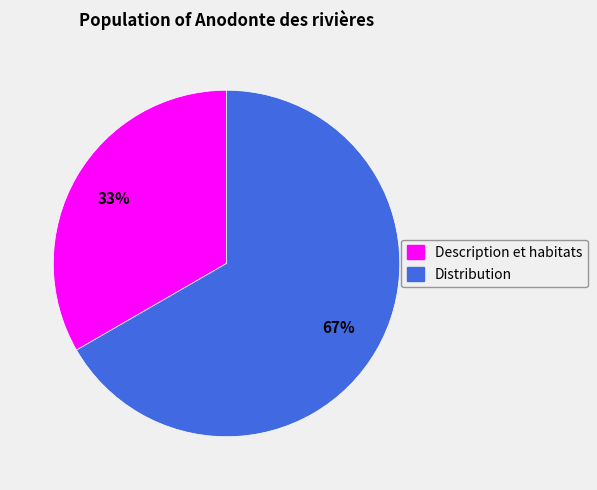

The Description et habitats slice represents 28% of the pie. True or false?

False